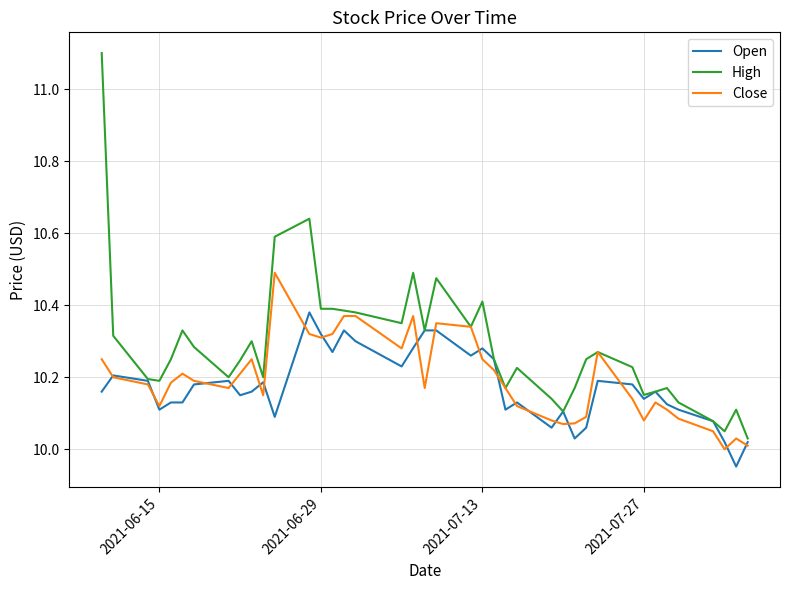

Which series has the largest range (max minus min)?

High